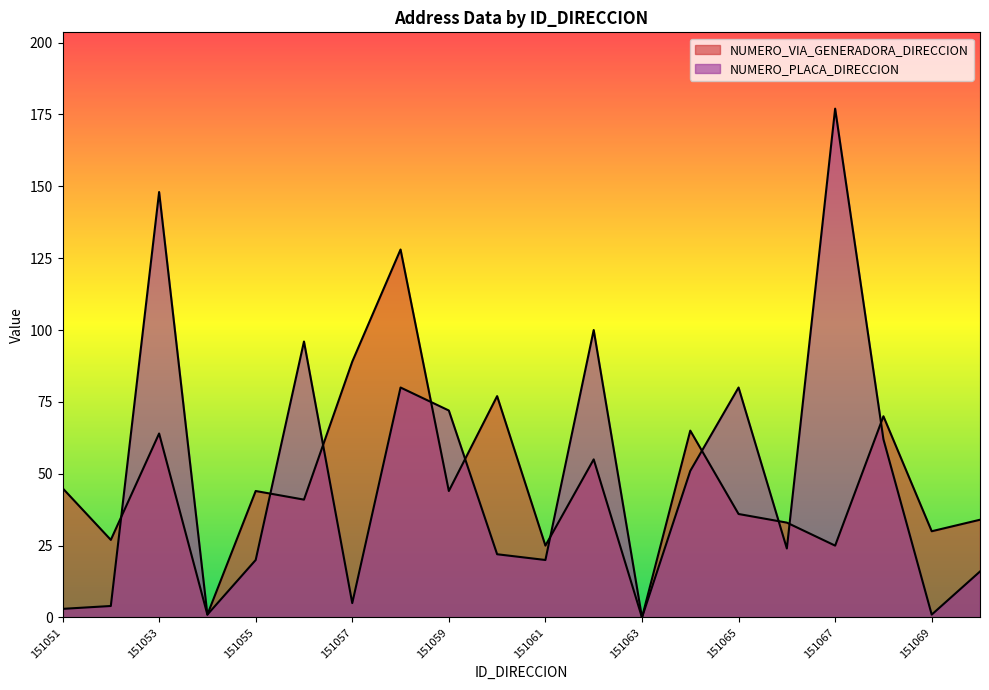

Does the chart display data point markers on the line(s)?

No